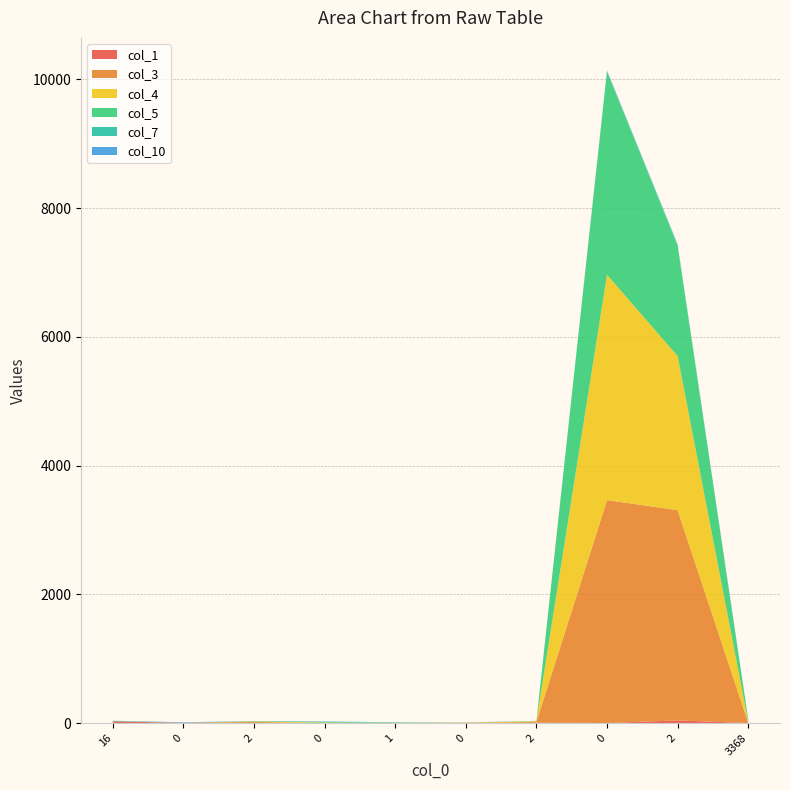

Reading left to right, extract all data points from this chart.

col_1: 30	4	6	0	5	0	8	3	44	3
col_3: 0	4	14	1	0	6	12	3463	3266	4
col_4: 0	0	8	10	0	5	12	3500	2393	16
col_5: 1	0	4	11	8	0	4	3157	1710	34
col_7: 8	0	3	0	1	0	1	4	25	0
col_10: 0	7	0	6	0	2	0	12	0	5